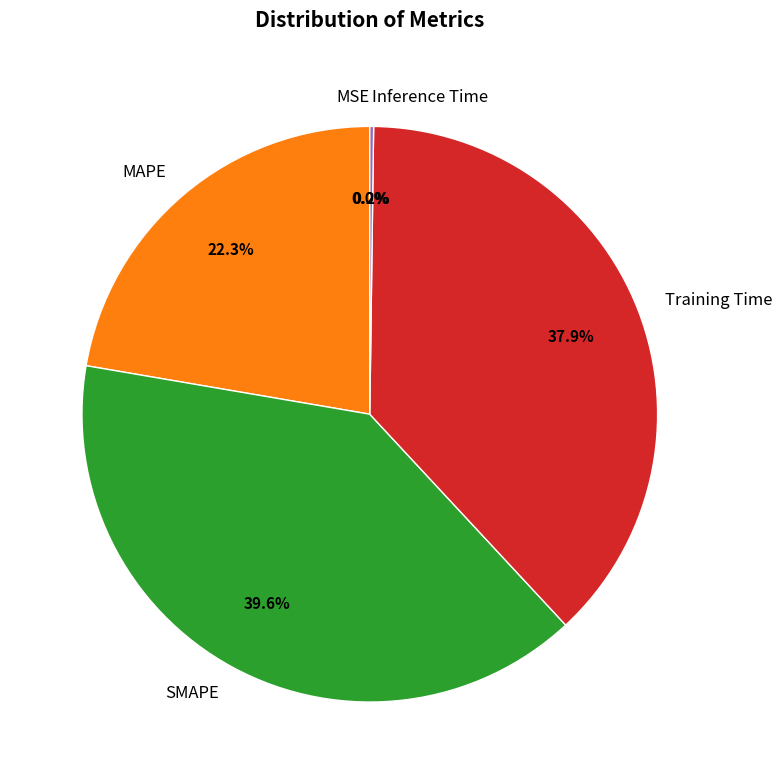

To the nearest percent, what portion does Training Time represent?

38%